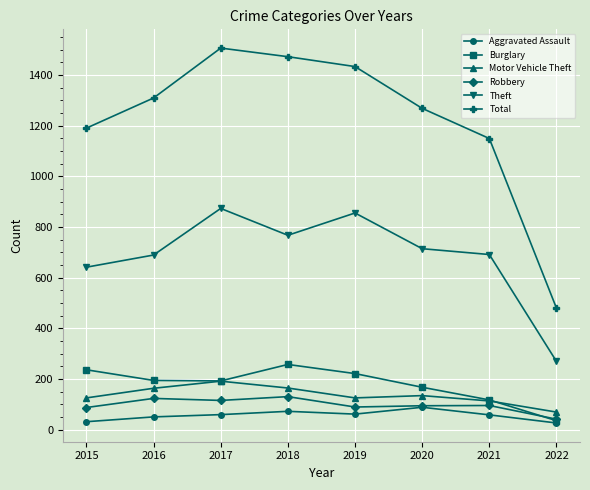

What is the approximate value of Aggravated Assault at 2018, to the nearest 10?

70